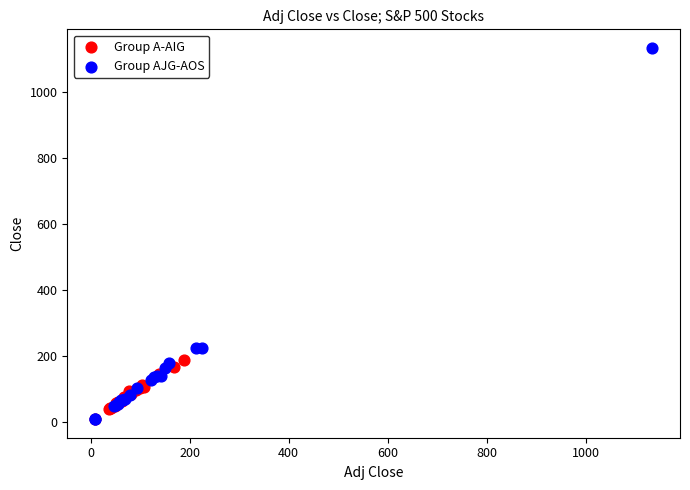

Which series contains the highest Y value?

Group AJG-AOS